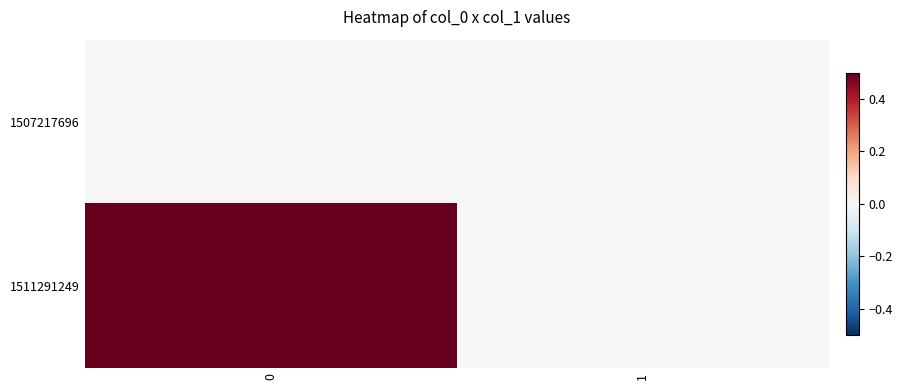

Rank the series by their average value, from lowest to highest.

1507217696, 1511291249